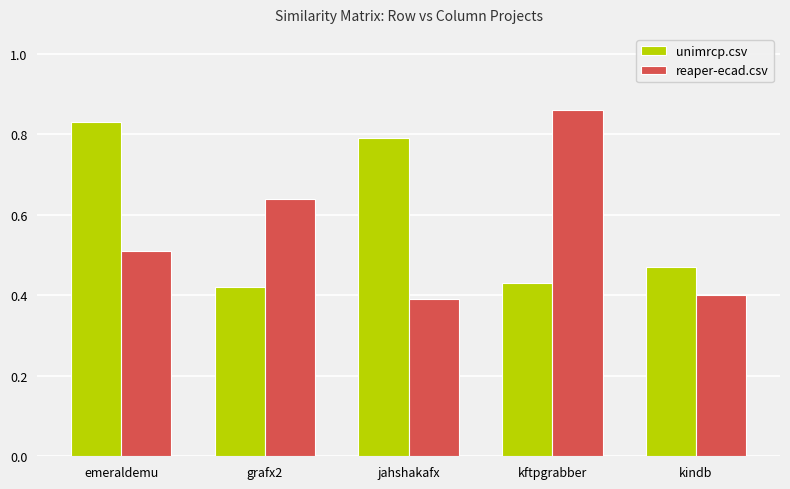

Rank the series at kindb from lowest to highest value.

reaper-ecad.csv, unimrcp.csv